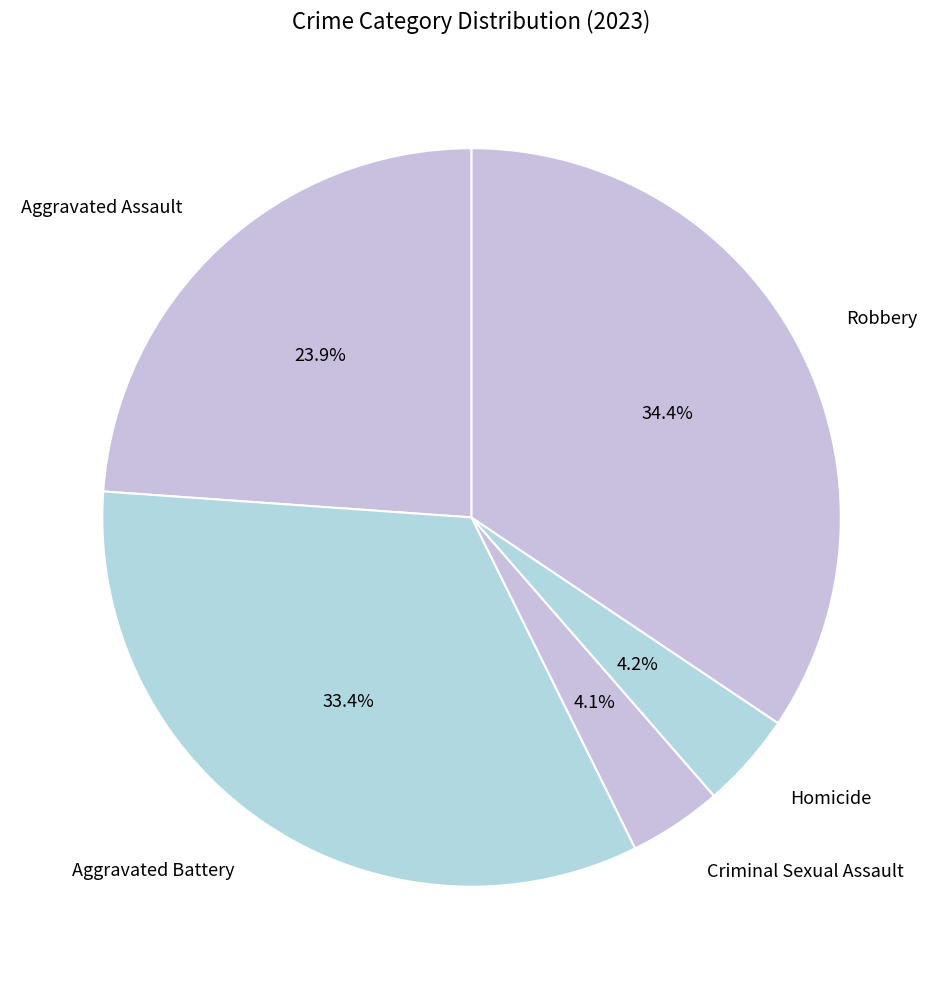

What percentage is the Robbery slice, to the nearest percent?

34%